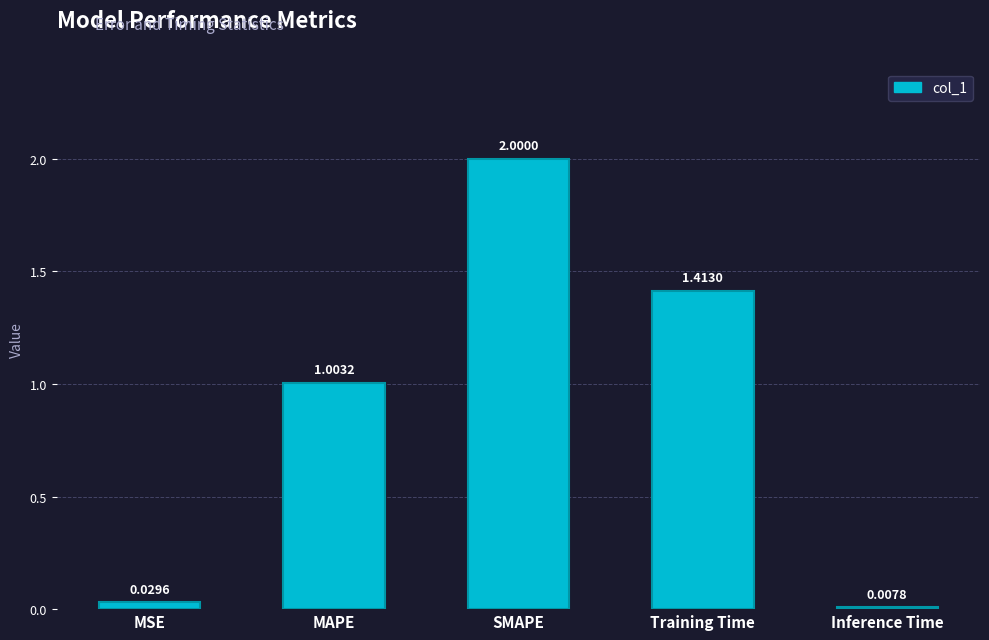

Where does the data first go above 1?

MAPE